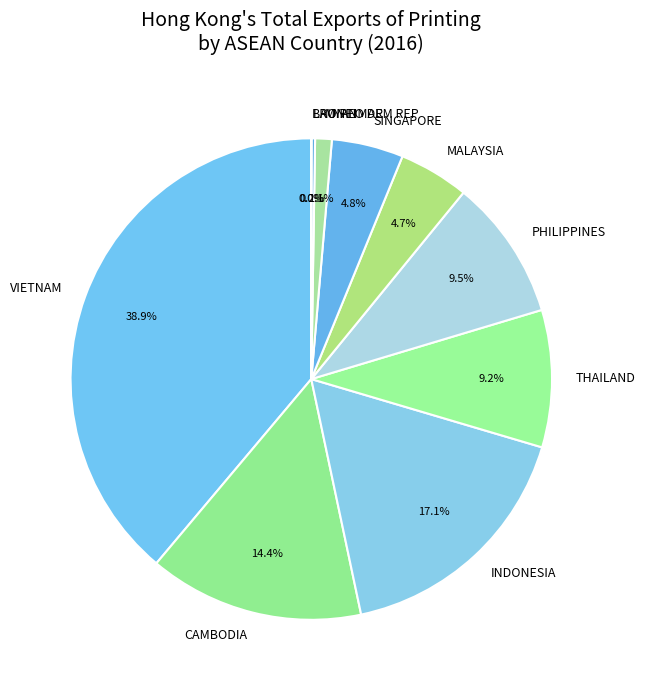

Is there a majority slice in this chart?

No